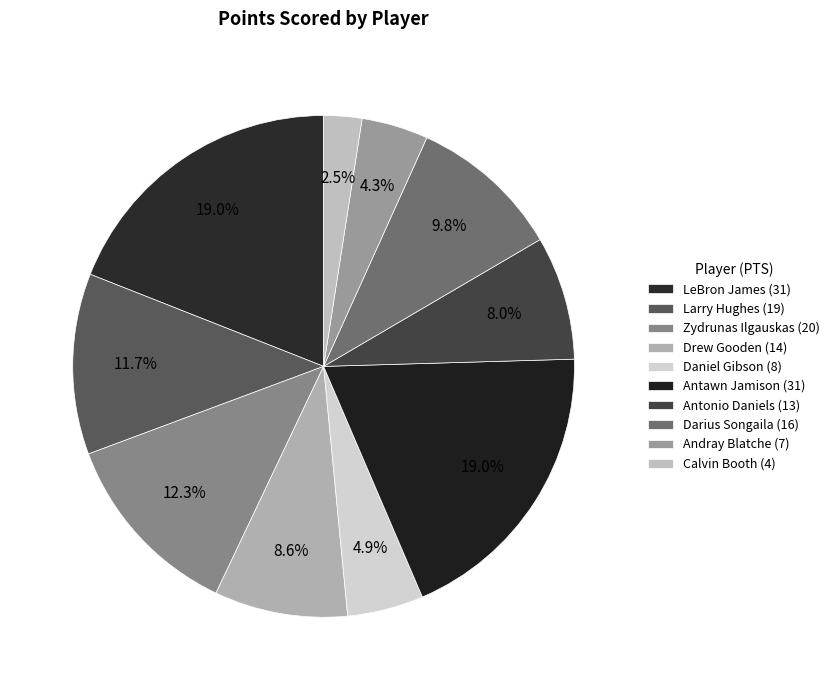

Count the number of slices in the pie.

10